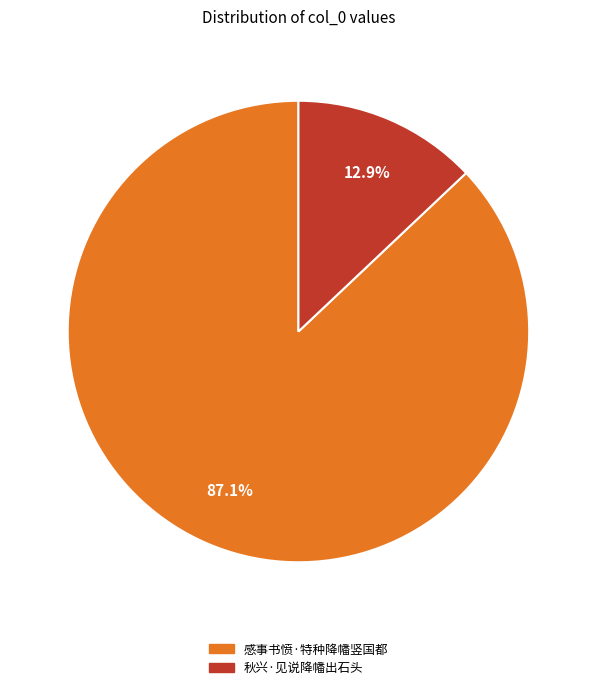

To the nearest percent, what is the average slice percentage?

50%